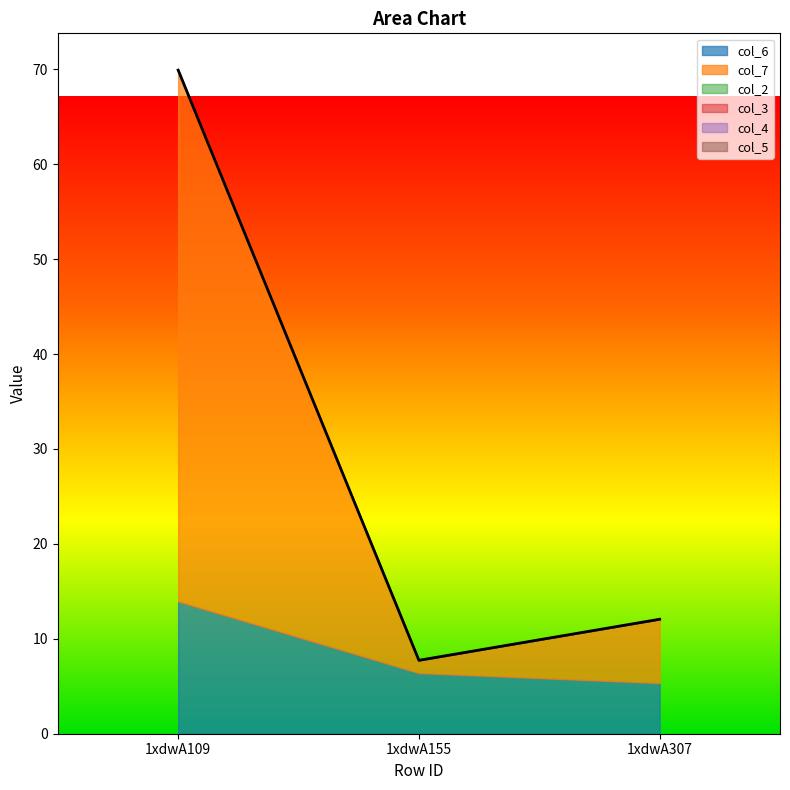

Is the value of col_7 at 1xdwA109 greater than the value of col_5 at 1xdwA307?

Yes